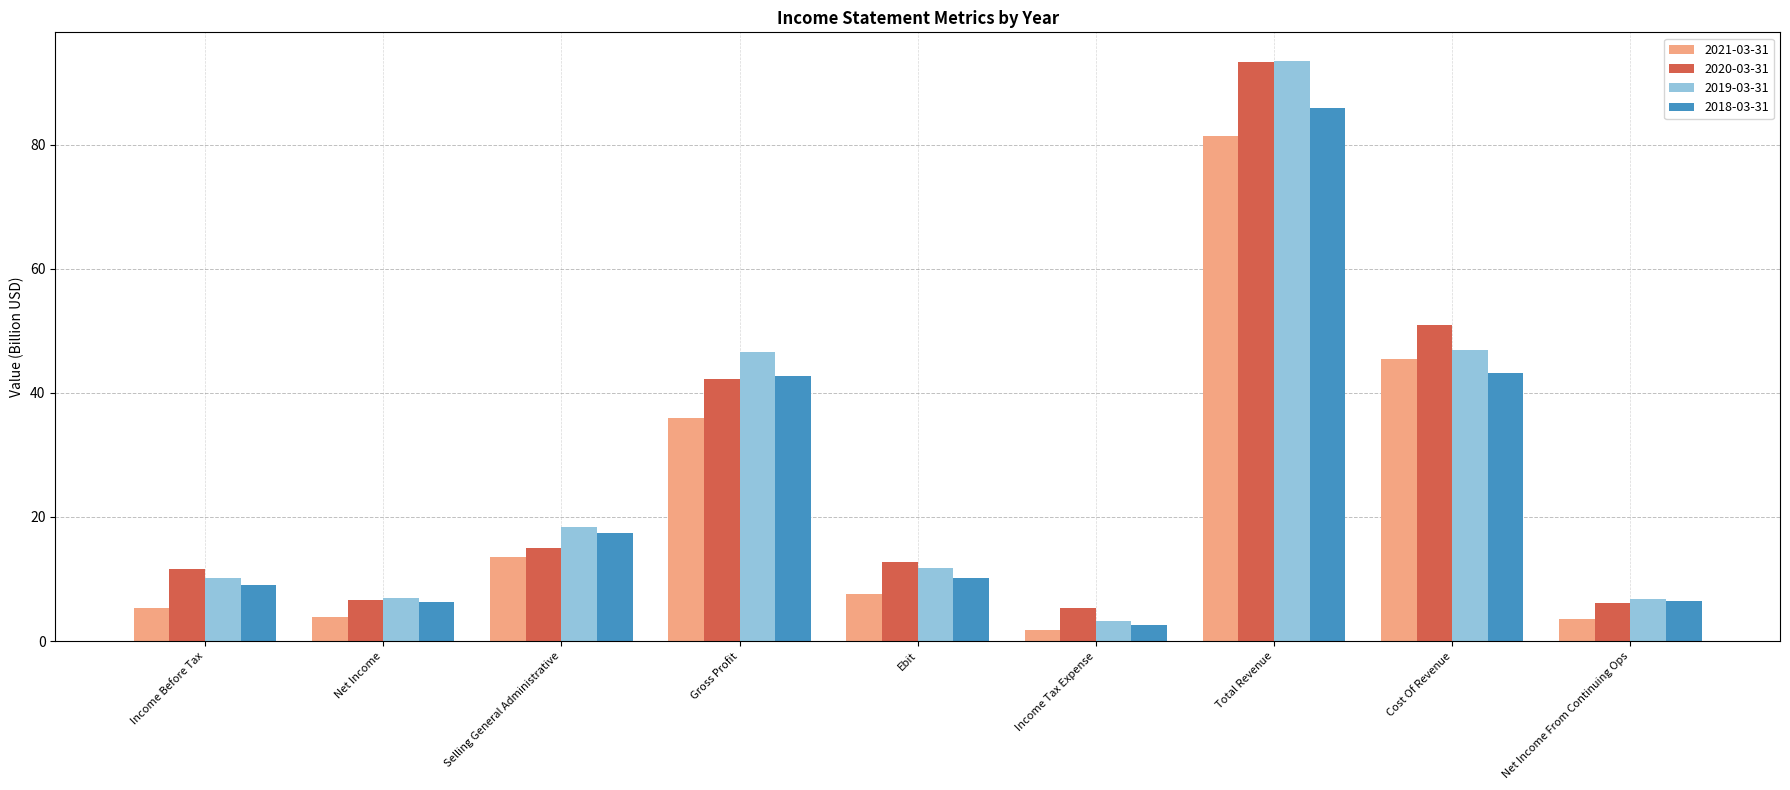

Does the chart contain any negative values?

No